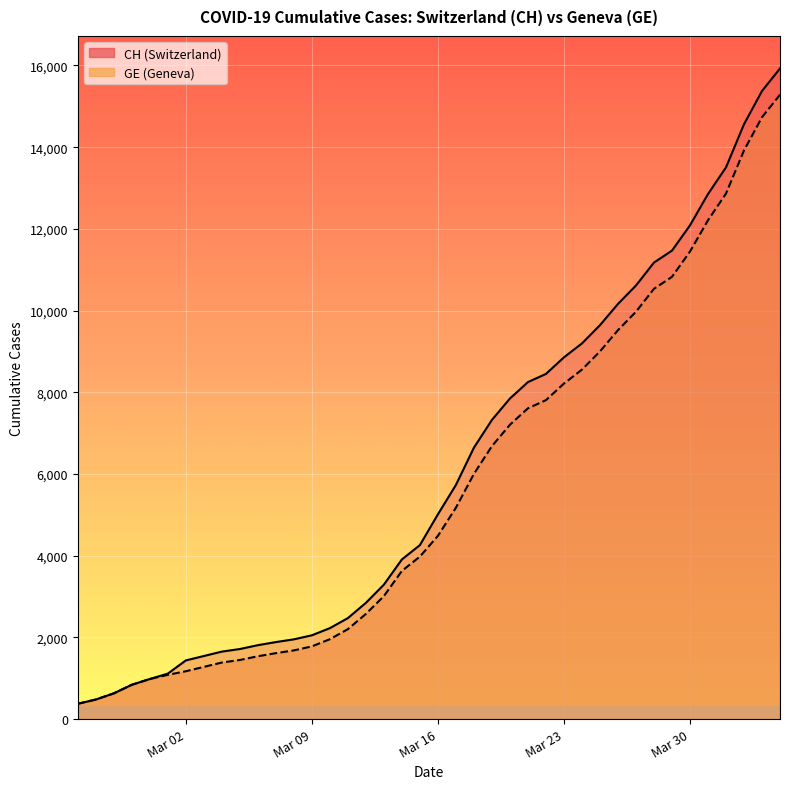

What is the label of the 39th point from the right?

2020-02-26